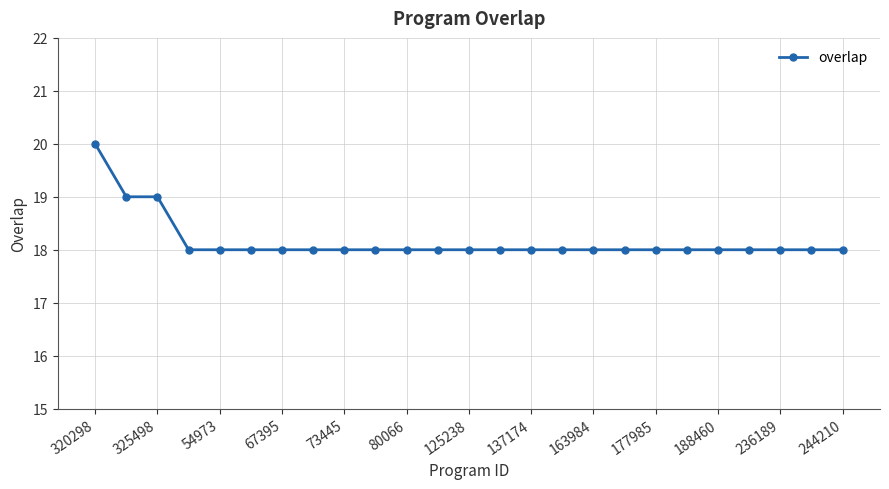

What is the value of the 4th point from the left?

18